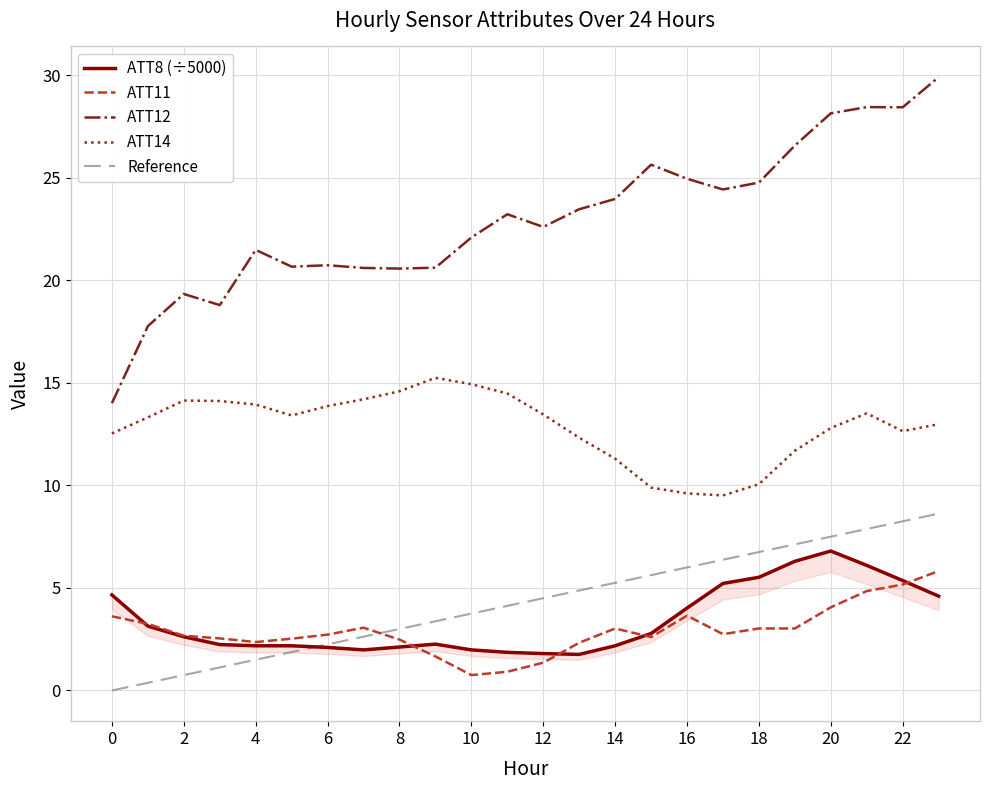

What is the difference between the ATT8 (÷5000) values at 20 and 21?

0.7